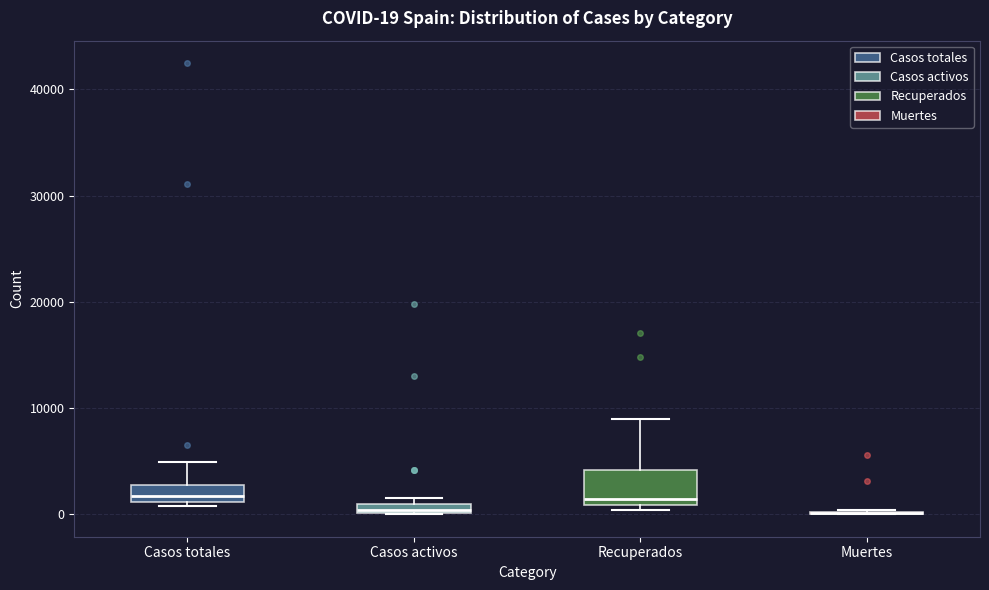

Which box is the tallest, from its lower edge to its upper edge?

Recuperados